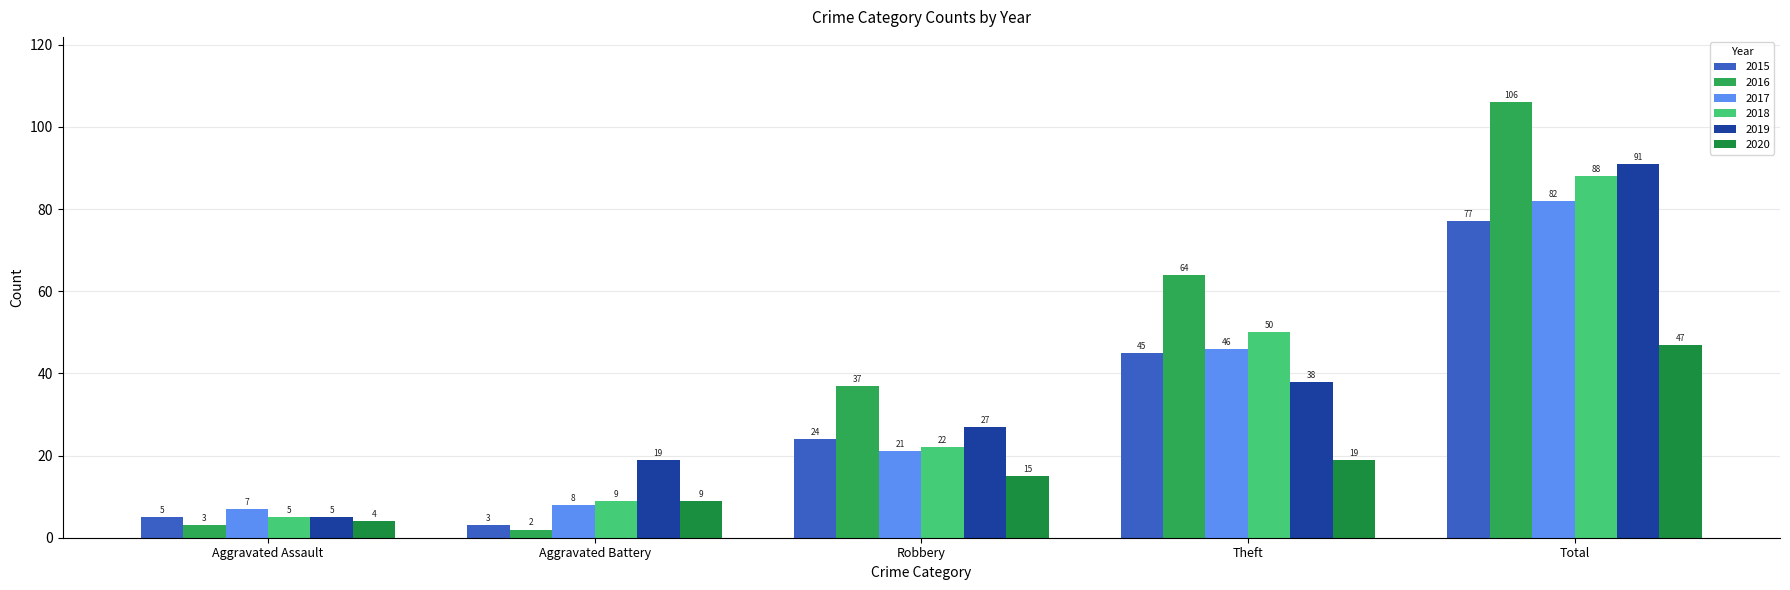

True or false: 2017 has a value of 82 at Total.

True